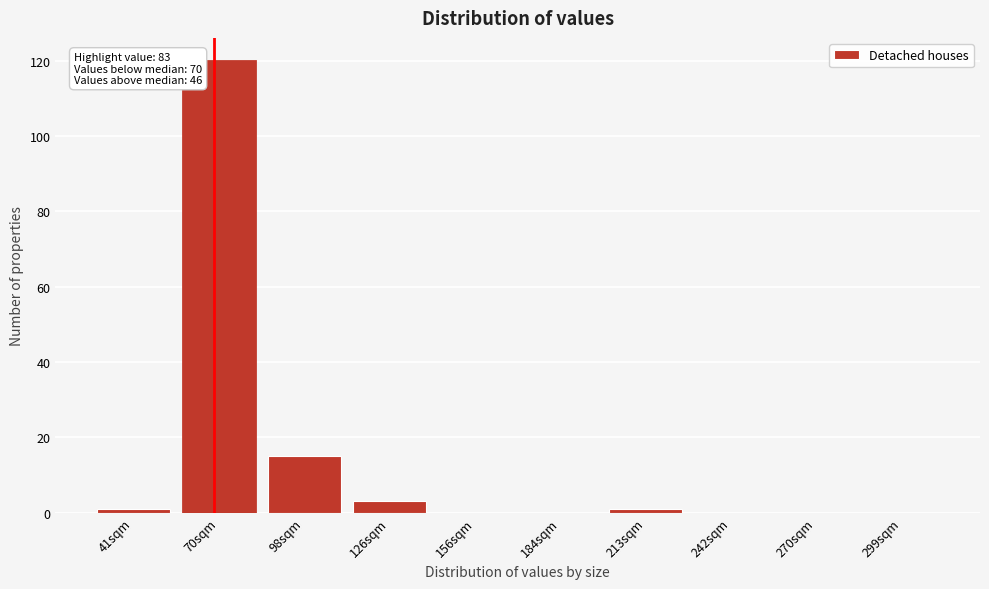

Reading left to right, extract all data points from this chart.

41sqm=1	70sqm=120	98sqm=15	126sqm=3	156sqm=0	184sqm=0	213sqm=1	242sqm=0	270sqm=0	299sqm=0